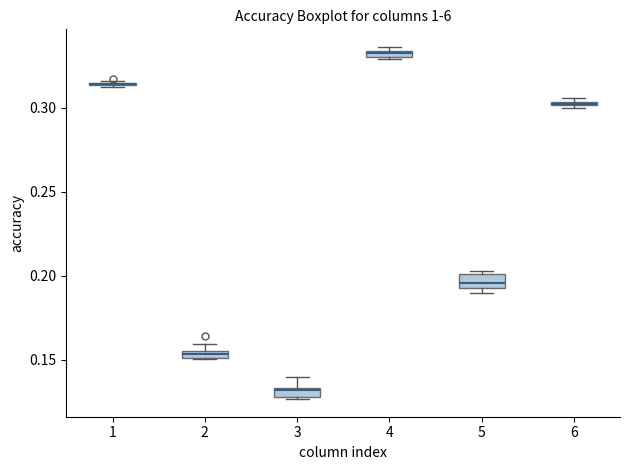

Where is the lower edge of the box at x = 6 on the y-axis? The values are not printed on the chart, so give them approximately, as read against the axis.

0.300